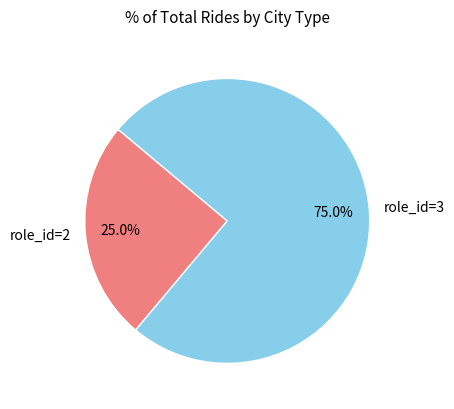

Between role_id=3 and role_id=2, which is larger?

role_id=3